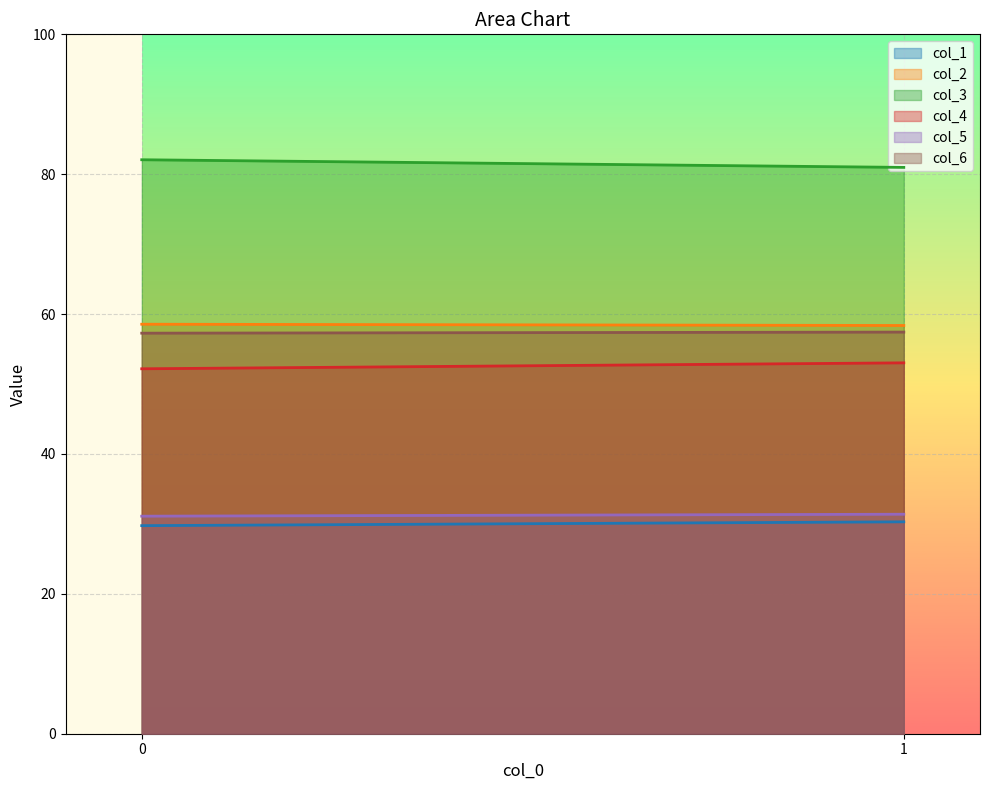

The col_4 series shows 53.0 at 1. True or false?

True